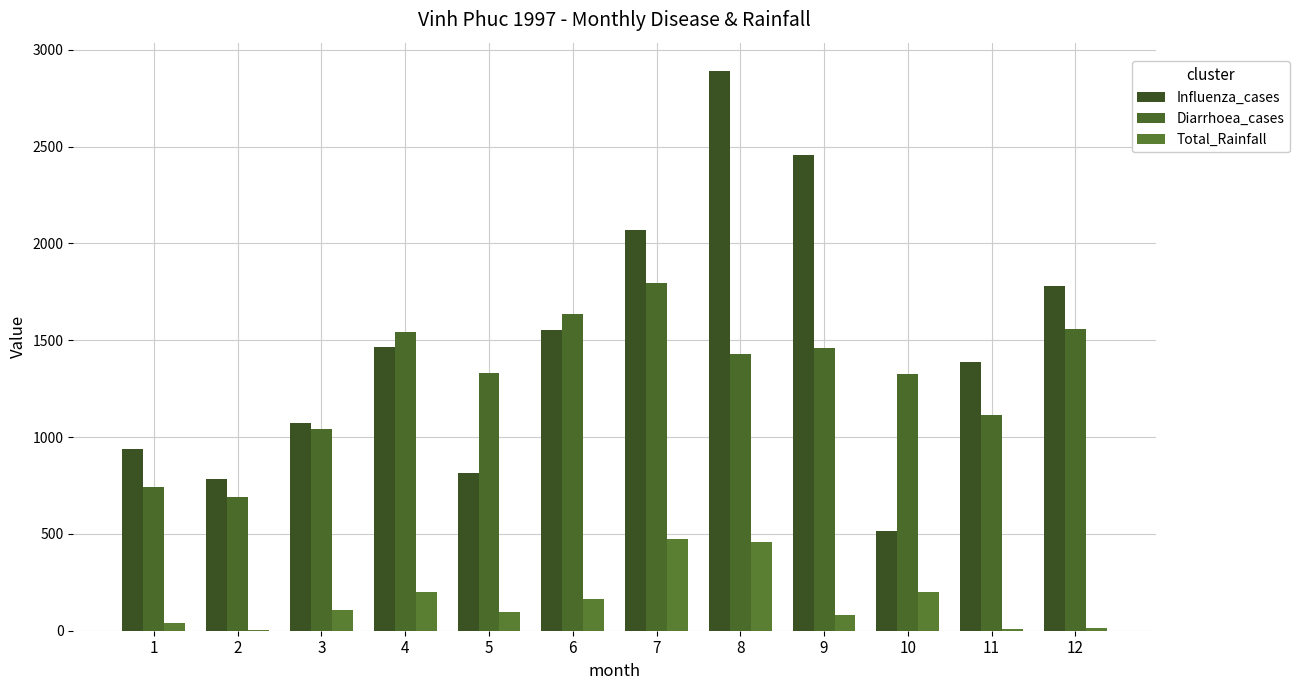

Which series has the largest range (max minus min)?

Influenza_cases